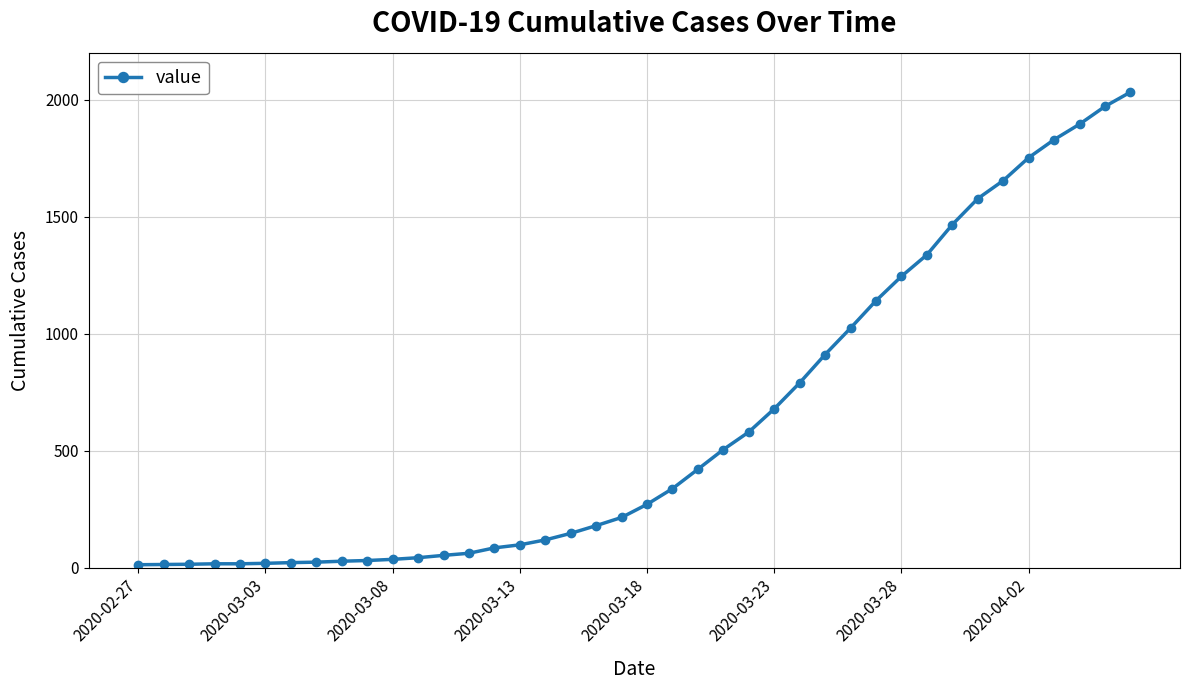

What is the maximum value shown in the chart?

2032